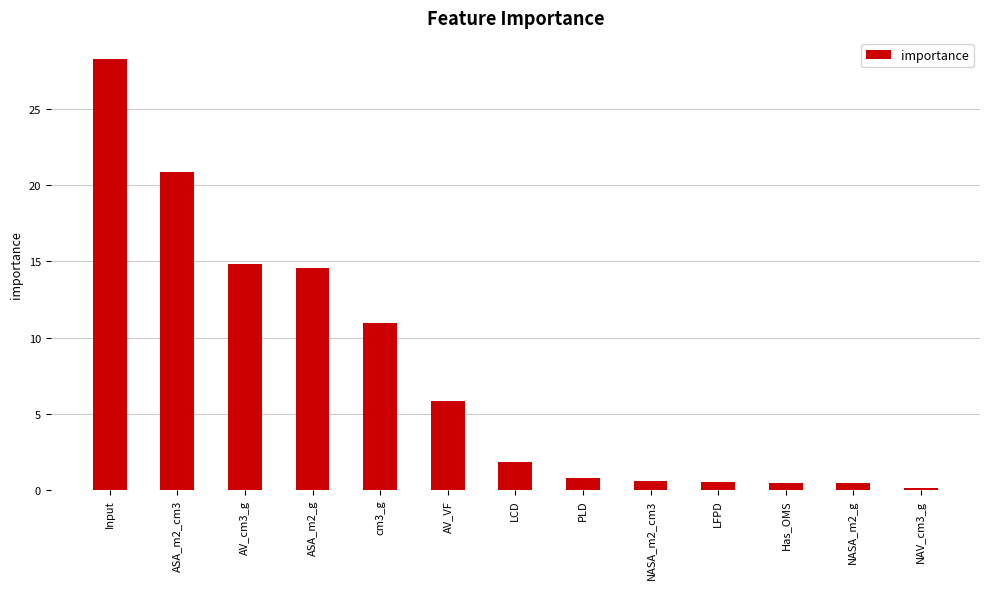

What is the label of the 4th bar from the right?

LFPD